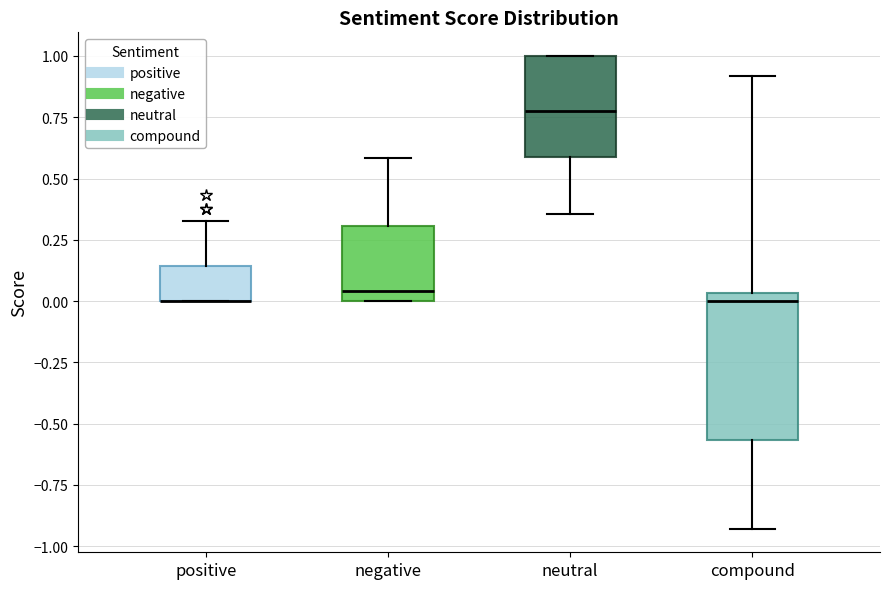

Where does the lower whisker of the box for compound end on the y-axis? The values are not printed on the chart, so give them approximately, as read against the axis.

-0.95